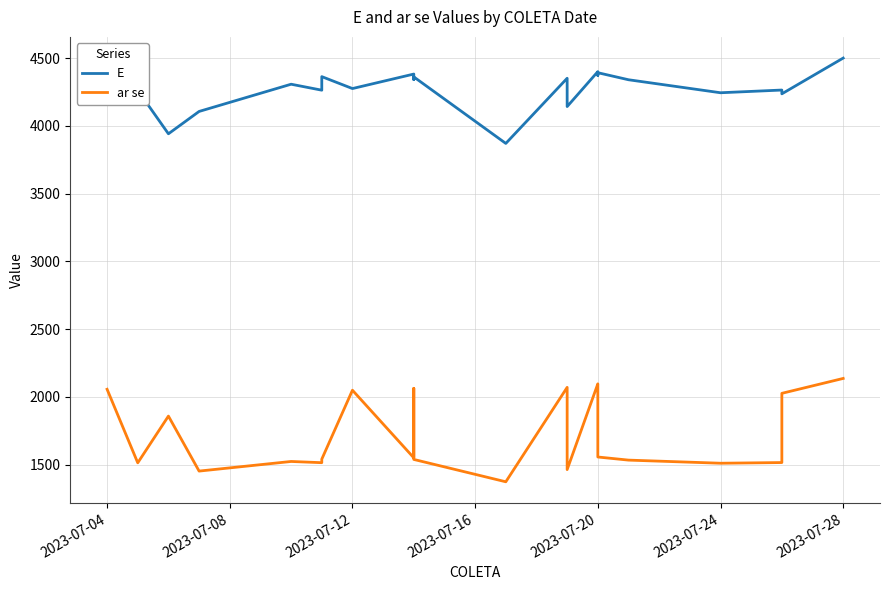

True or false: ar se and E cross at least once.

False